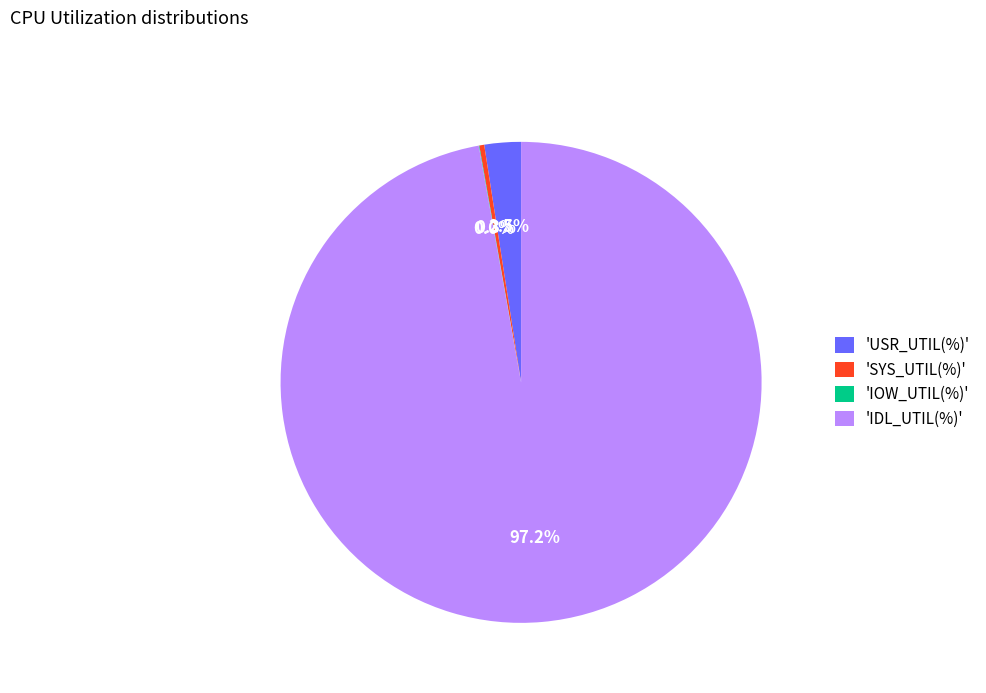

What portion of the pie excludes 'SYS_UTIL(%)'?

99.7%